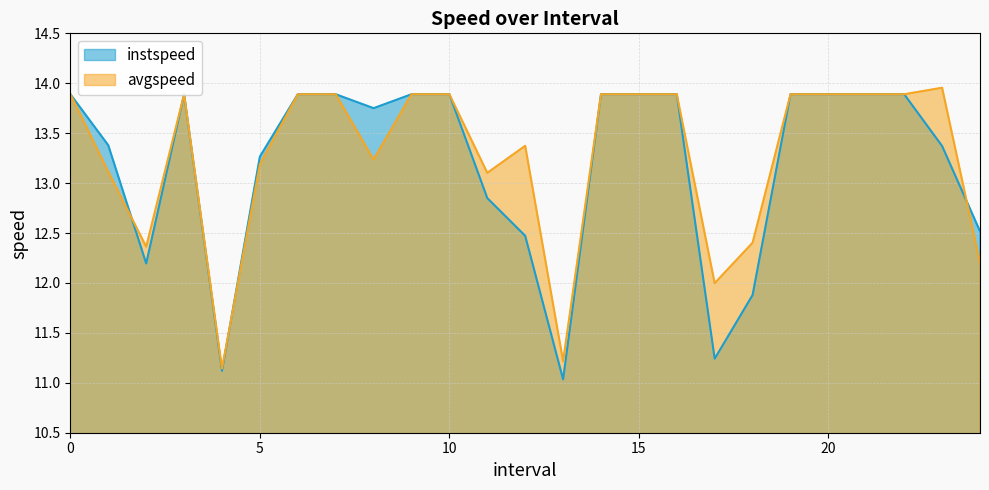

How many lines are shown in the chart?

2